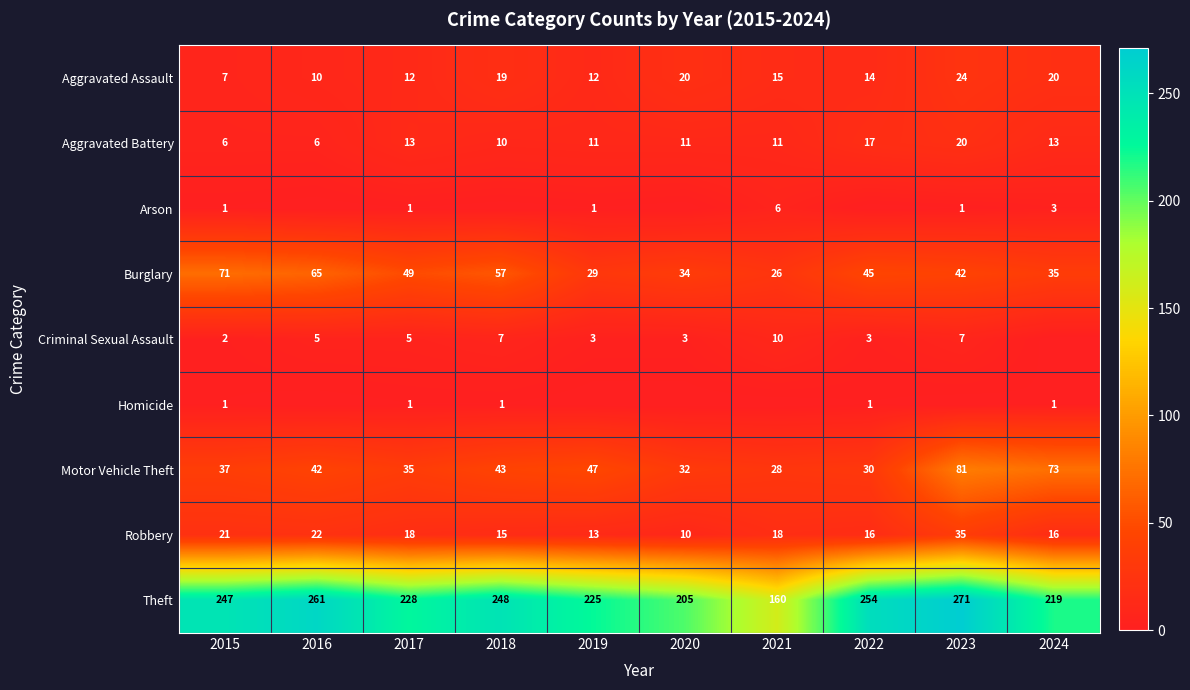

At which category does the chart reach its minimum across all series?

2016